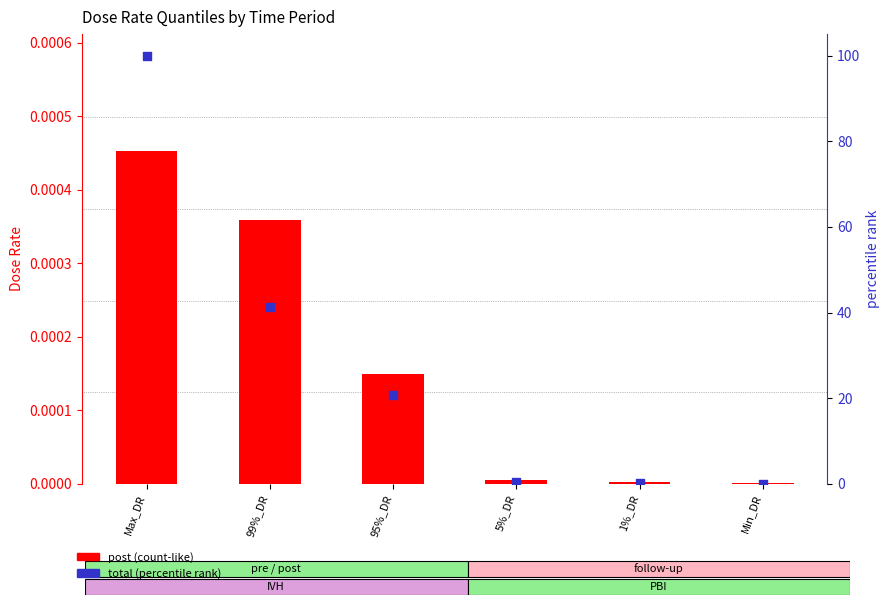

Which series has the largest total across all categories?

percentile rank within the sample